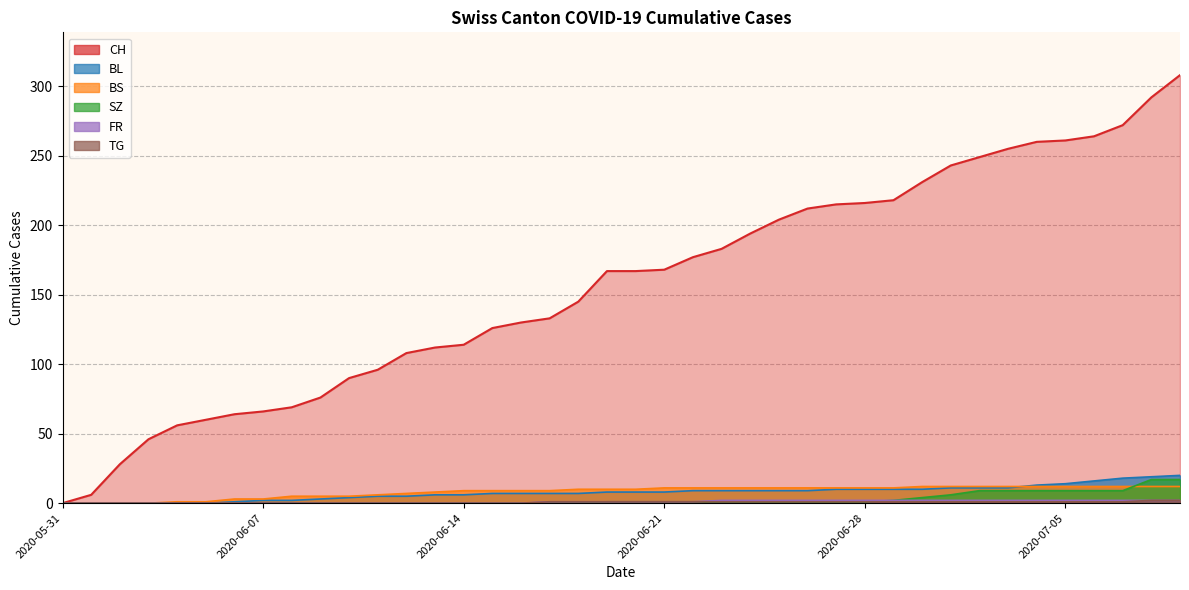

Rank the series at 2020-06-29 from highest to lowest value.

CH, BS, BL, SZ, FR, TG